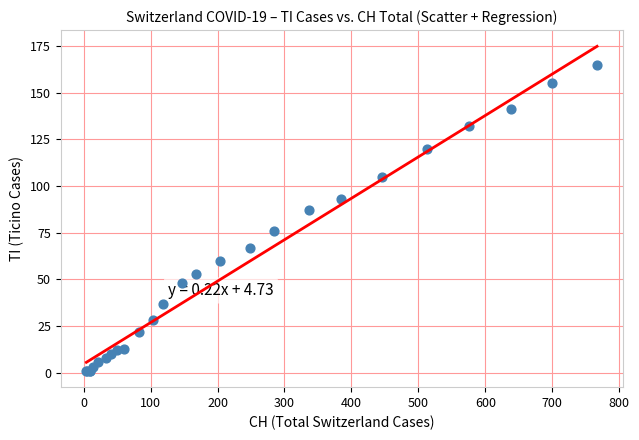

What Y value in the scatter plot is closest to 83?

87